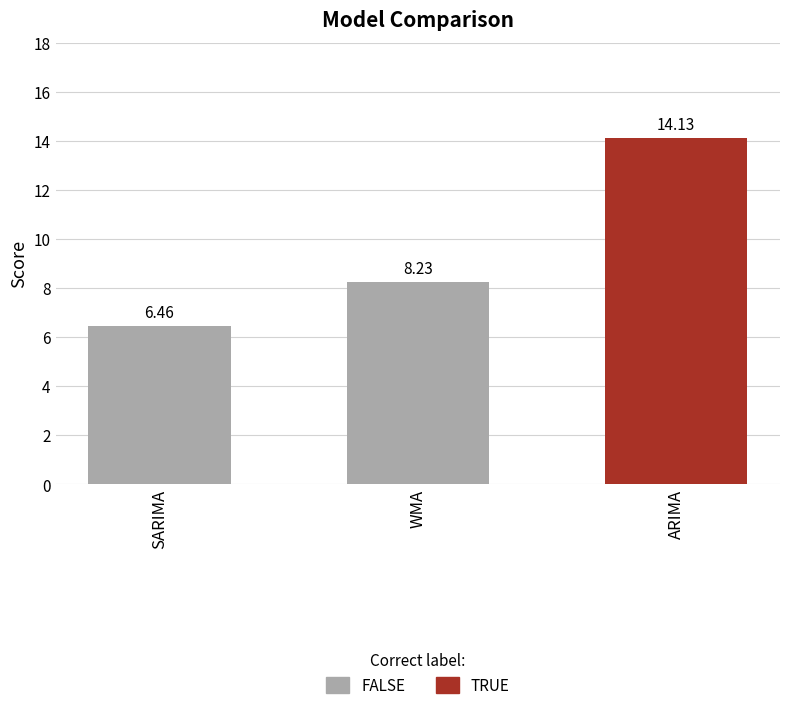

What position from the left is WMA?

2